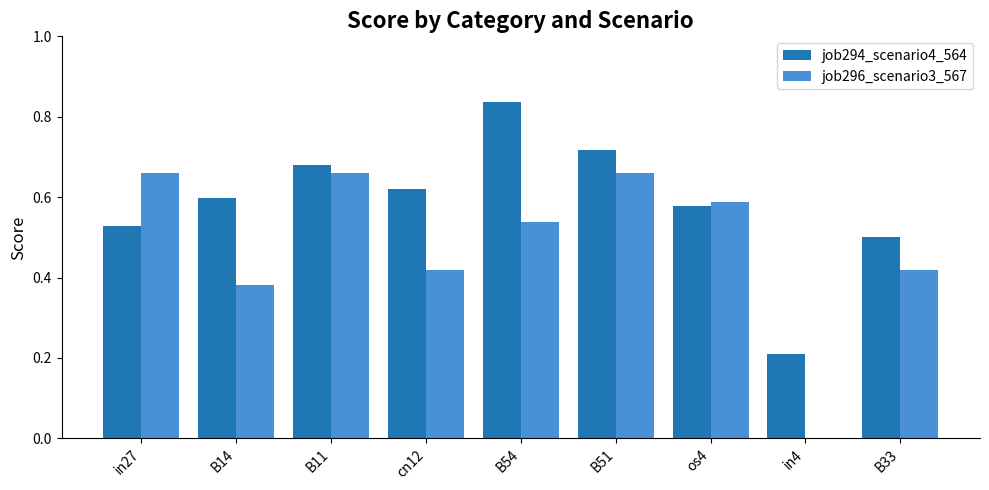

What is the sum of all job296_scenario3_567 values?

4.3